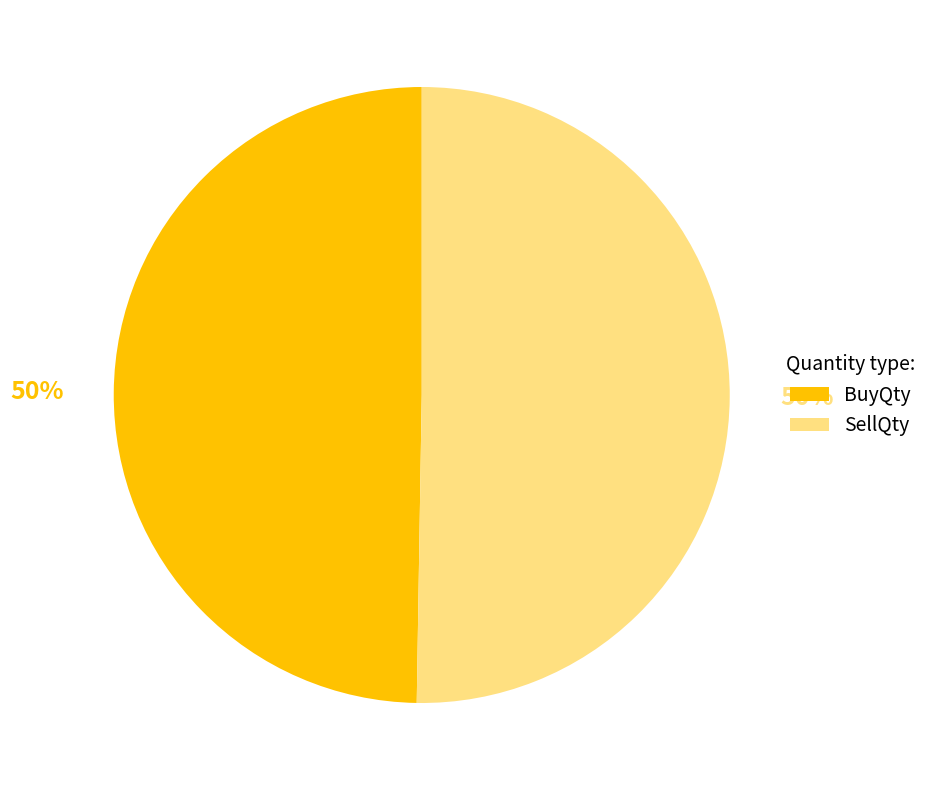

Count the number of slices in the pie.

2